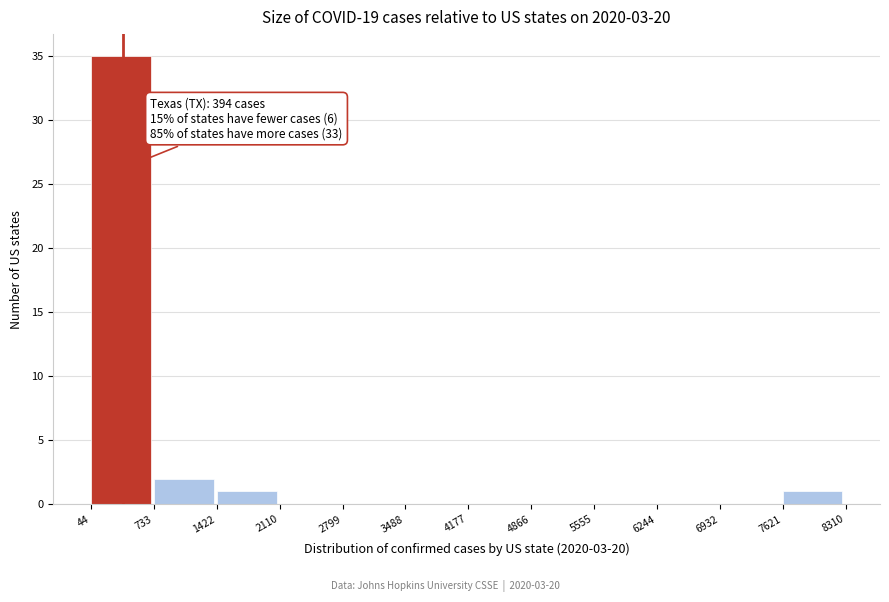

Which range on the x-axis has the tallest bar?

44 to 733